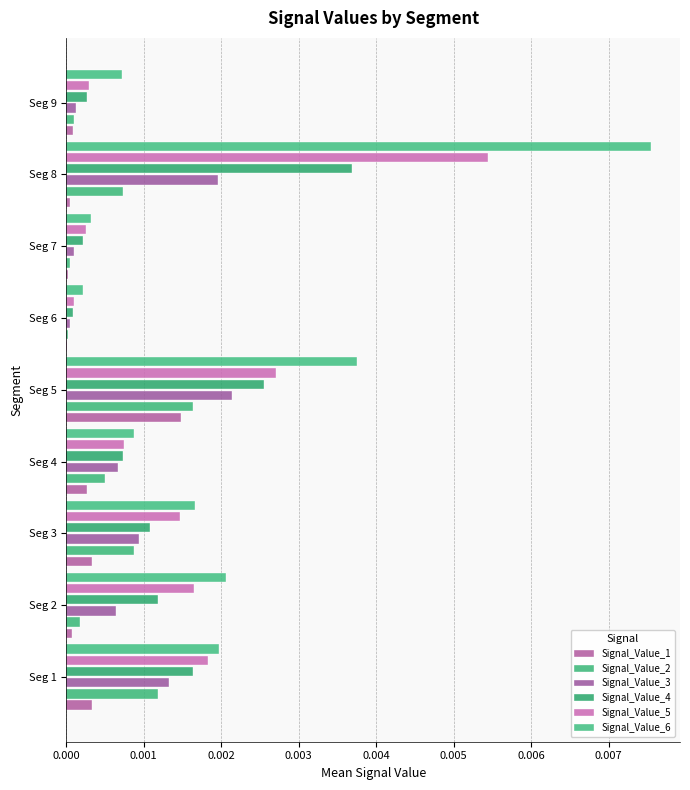

What are all the series names shown in the legend?

Signal_Value_1, Signal_Value_2, Signal_Value_3, Signal_Value_4, Signal_Value_5, Signal_Value_6